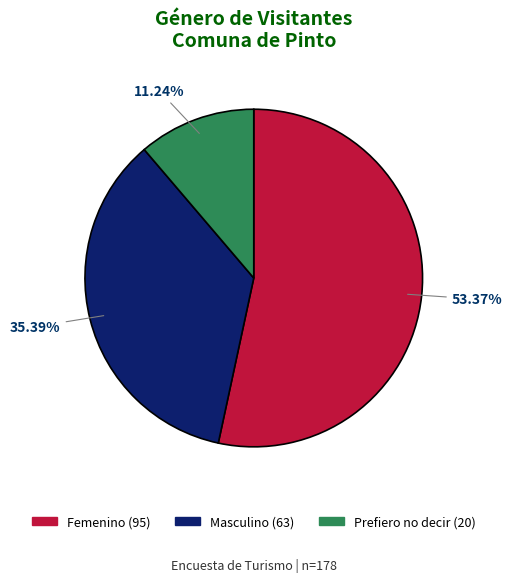

To the nearest percent, what is the difference between the largest and smallest slice percentages?

42%